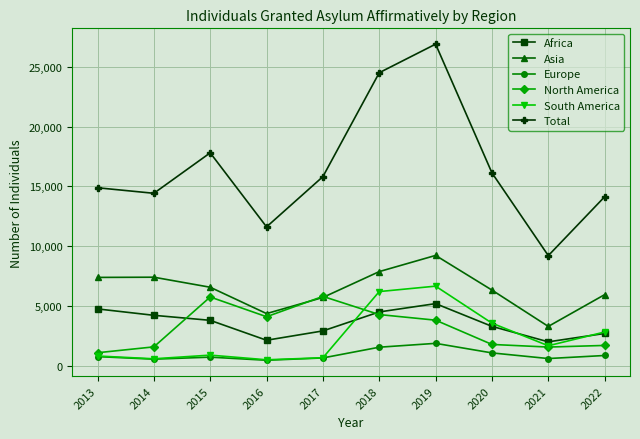

What is the difference between the maximum and second lowest values in the North America series?

4236